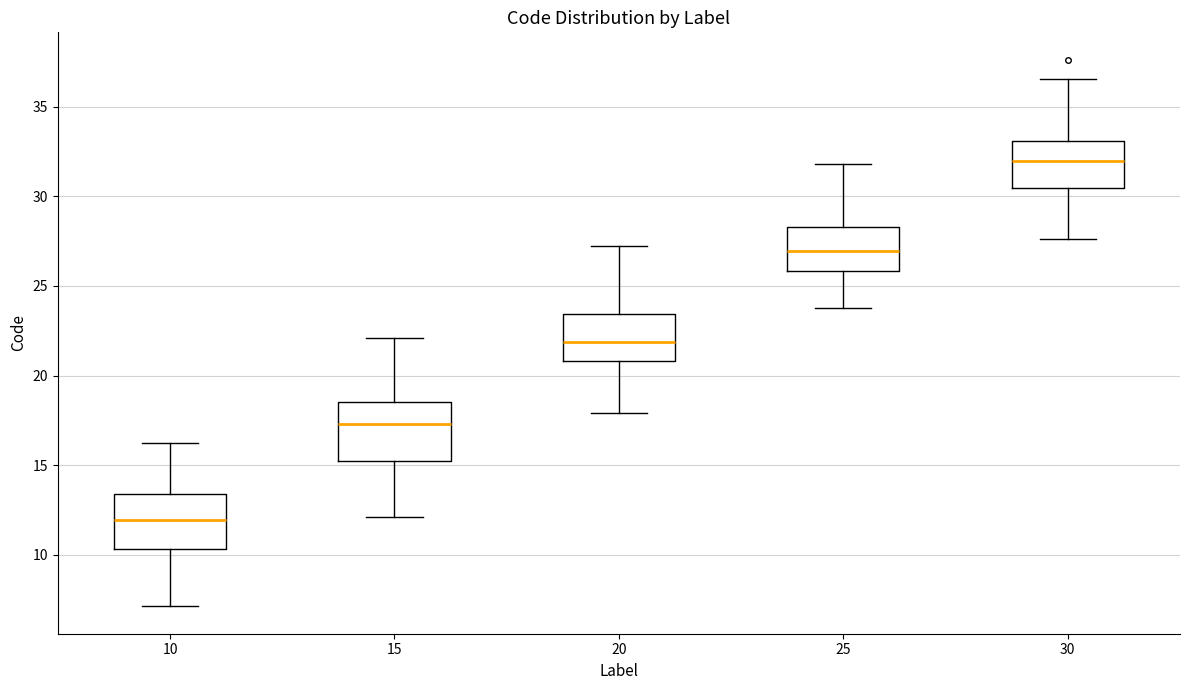

Which box has the lowest median line?

10